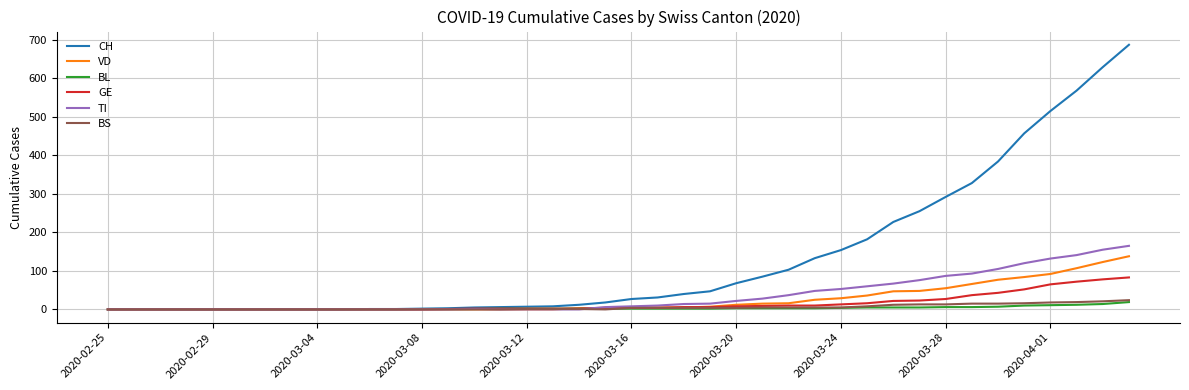

Which series has the largest total across all categories?

CH